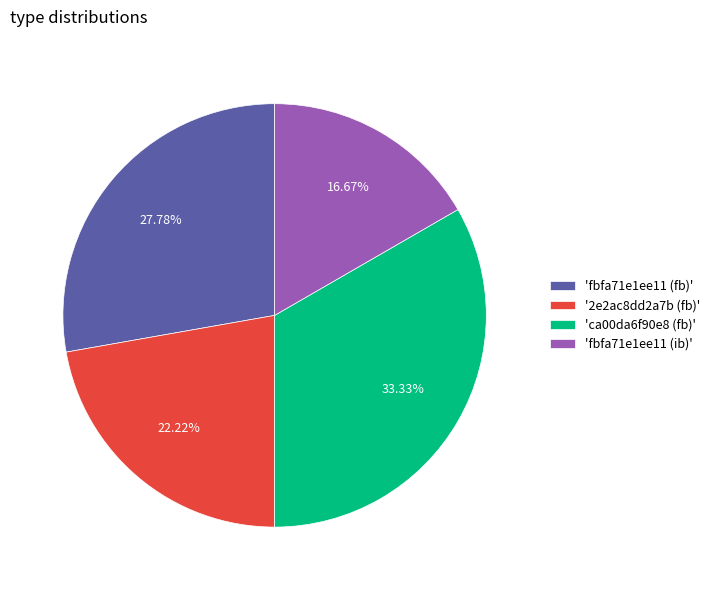

Which has a higher value, 'ca00da6f90e8 (fb)' or 'fbfa71e1ee11 (ib)'?

'ca00da6f90e8 (fb)'